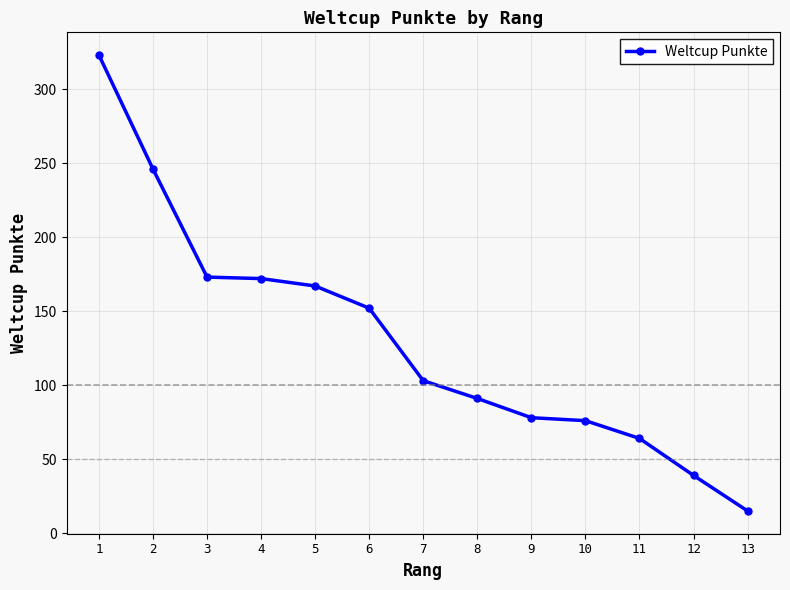

What is the change in value from 1 to 2?

-77